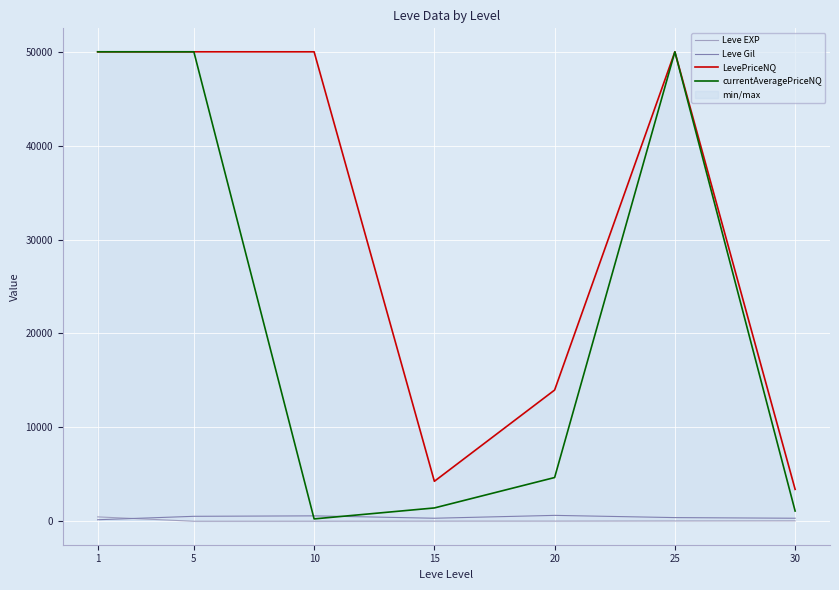

What is the average value of the LevePriceNQ series?

31661.9